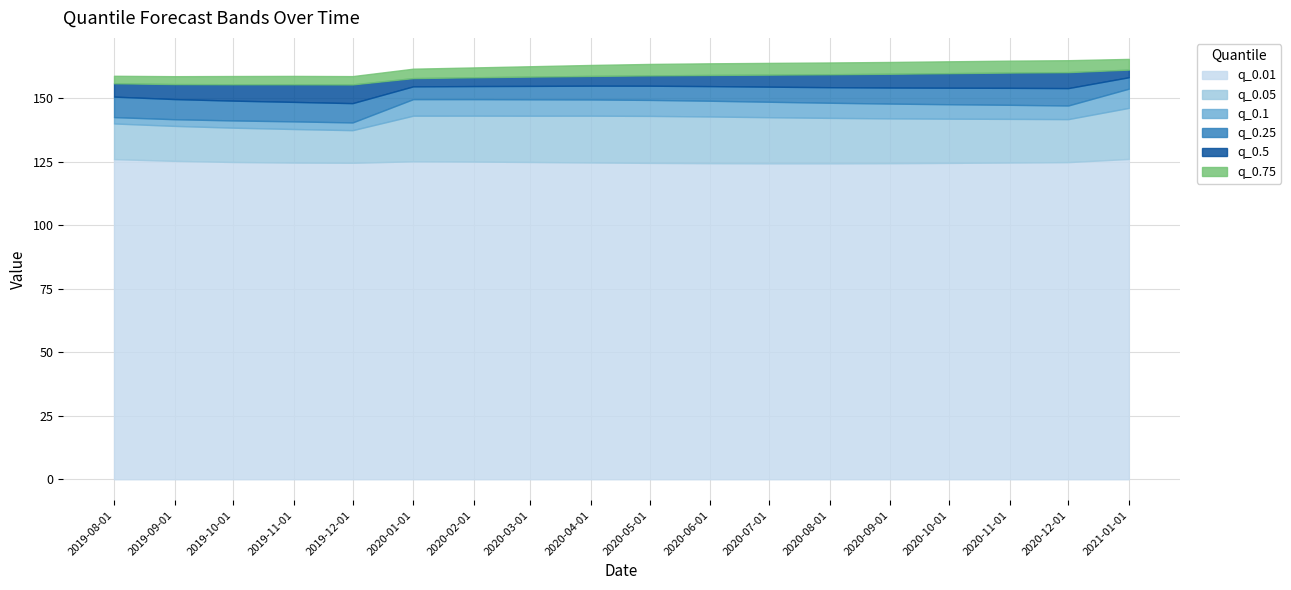

List the labels in order of q_0.1 value, smallest first.

2019-12-01, 2019-11-01, 2019-10-01, 2019-09-01, 2019-08-01, 2020-12-01, 2020-11-01, 2020-10-01, 2020-09-01, 2020-08-01, 2020-07-01, 2020-06-01, 2020-05-01, 2020-04-01, 2020-03-01, 2020-02-01, 2020-01-01, 2021-01-01